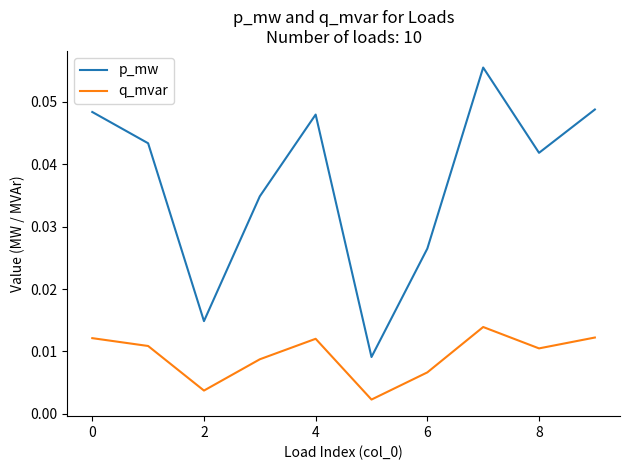

Which series has the largest total across all categories?

p_mw